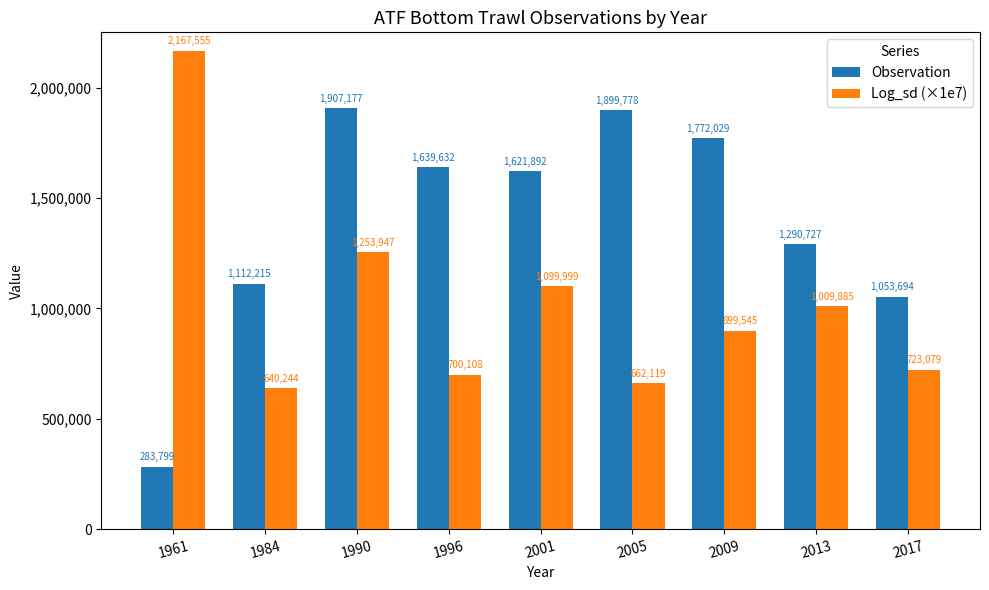

List the series in order of their overall mean, lowest first.

Log_sd (×1e7), Observation